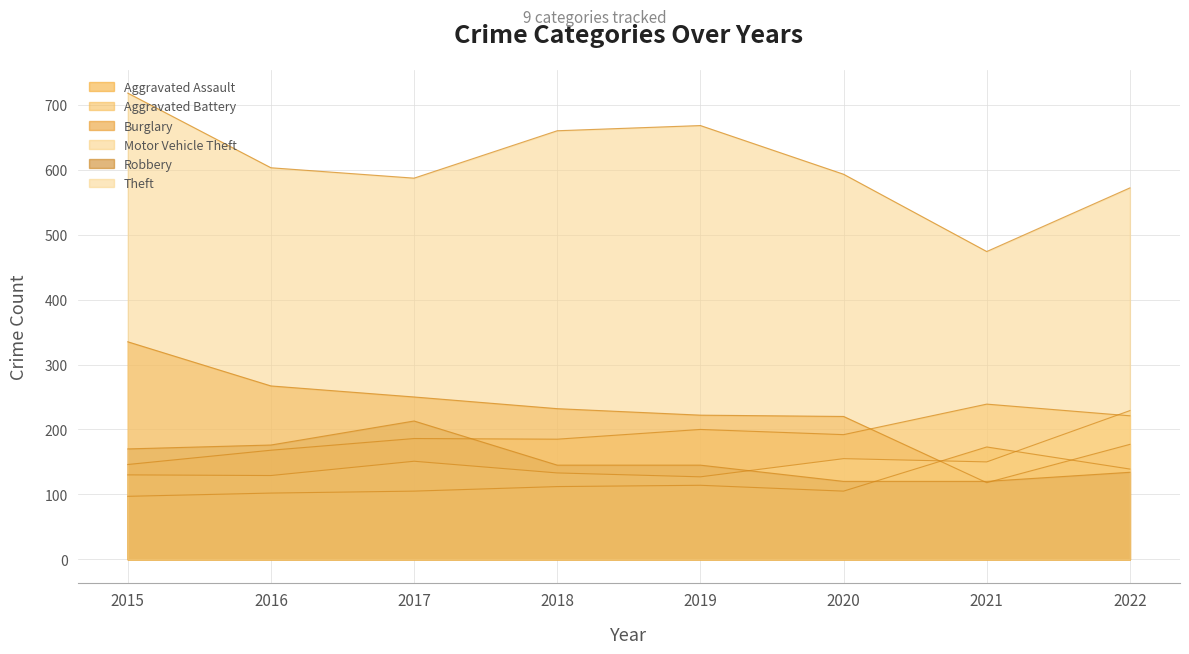

True or false: Robbery and Theft cross at least once.

False